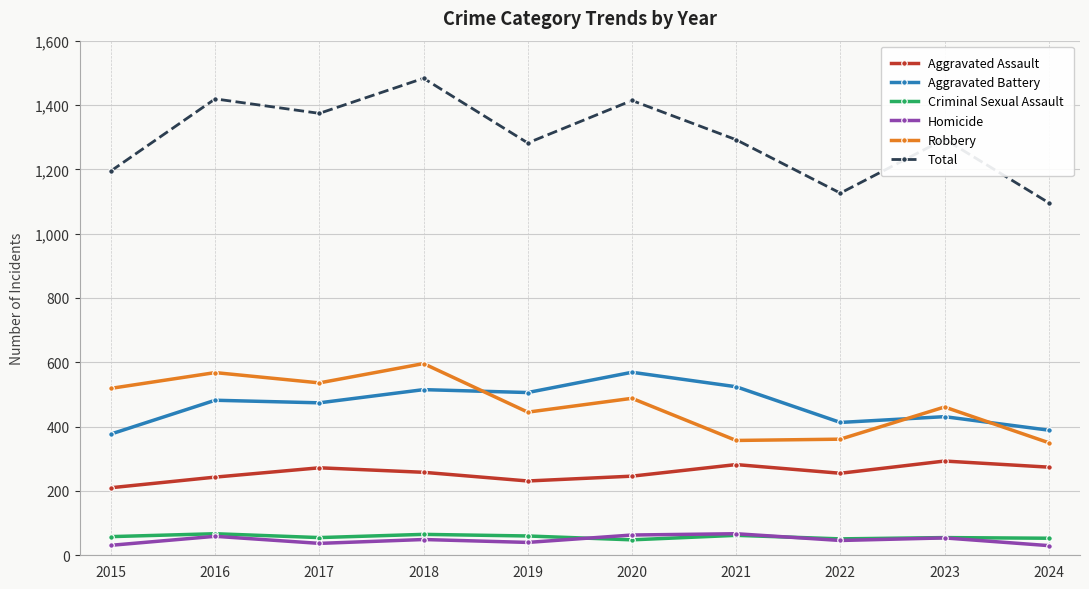

What are all the series names shown in the legend?

Aggravated Assault, Aggravated Battery, Criminal Sexual Assault, Homicide, Robbery, Total